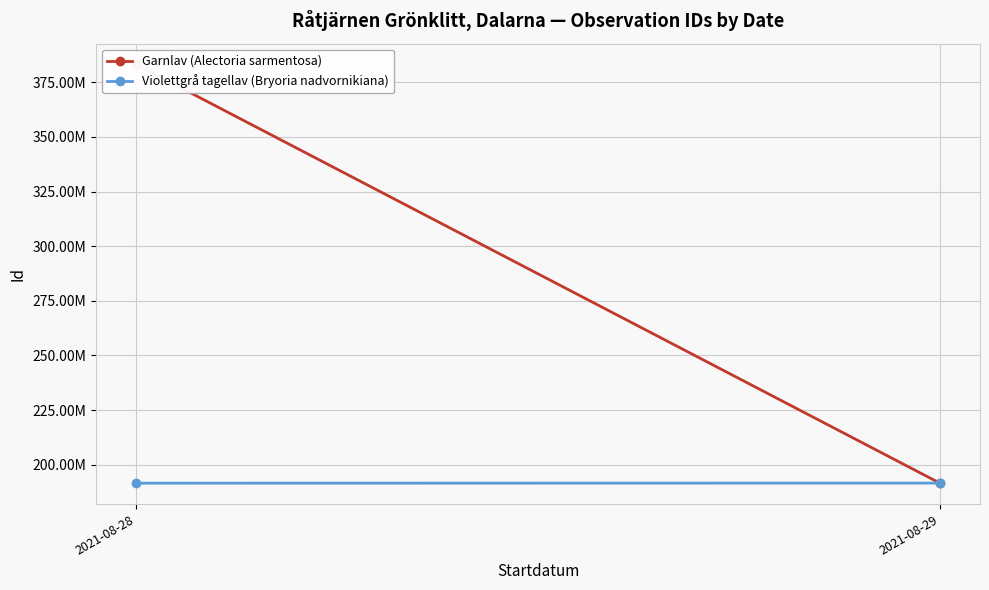

How many lines are shown in the chart?

2